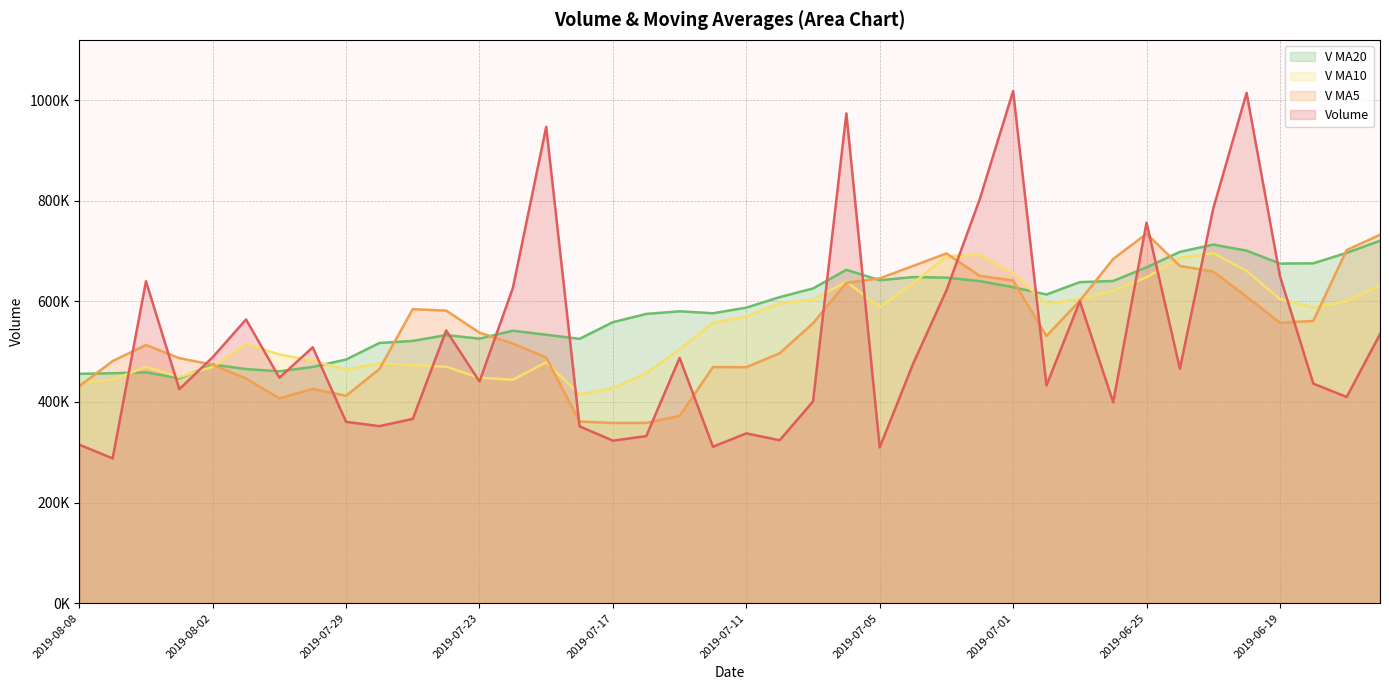

What is the sum of all V MA5 line values?

21673214.4